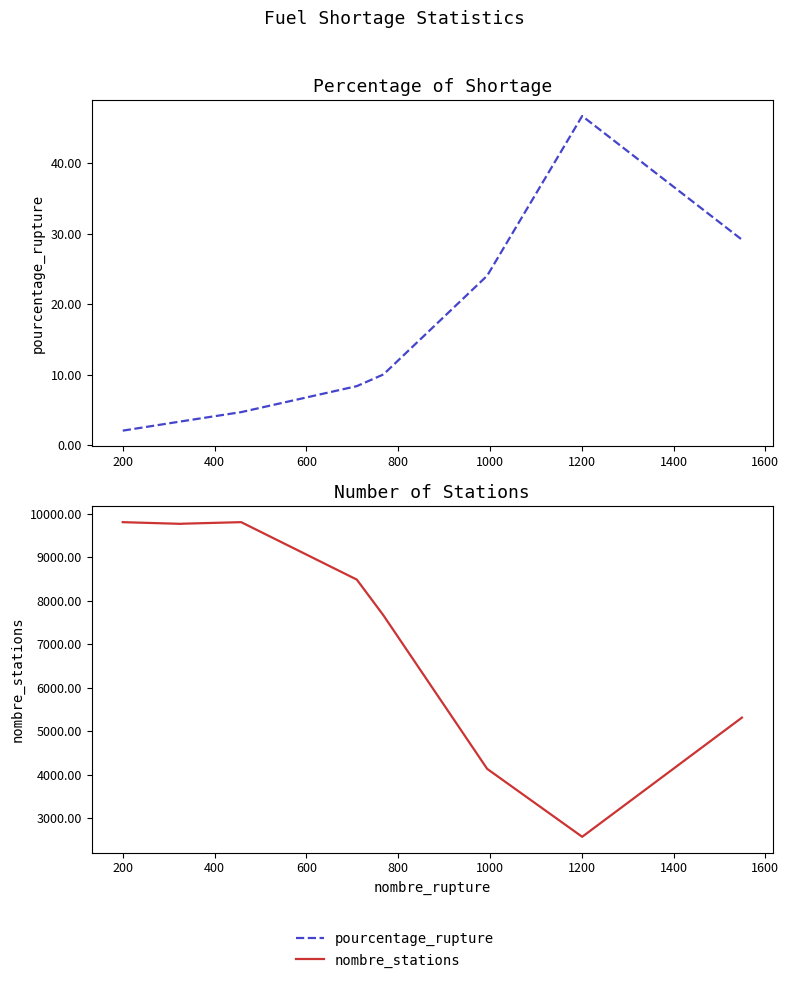

What are all the series names shown in the legend?

pourcentage_rupture, nombre_stations